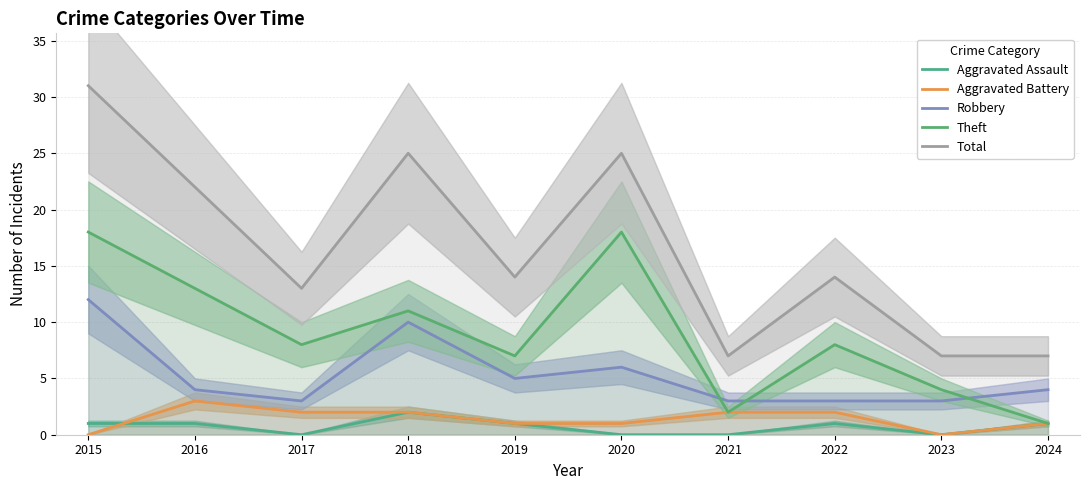

What is the sum of the Aggravated Assault values at 2022 and 2024?

2